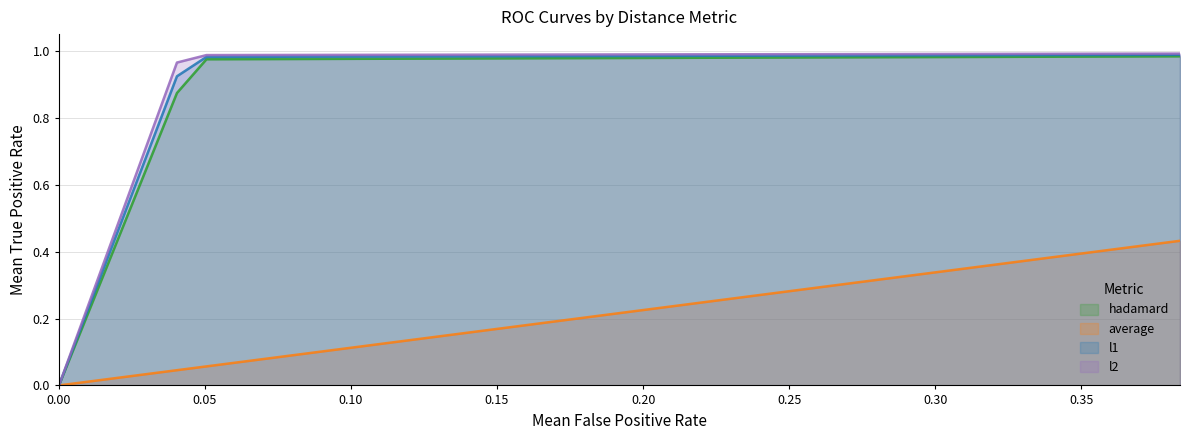

Rank the series by their maximum value, from highest to lowest.

l2, l1, hadamard, average